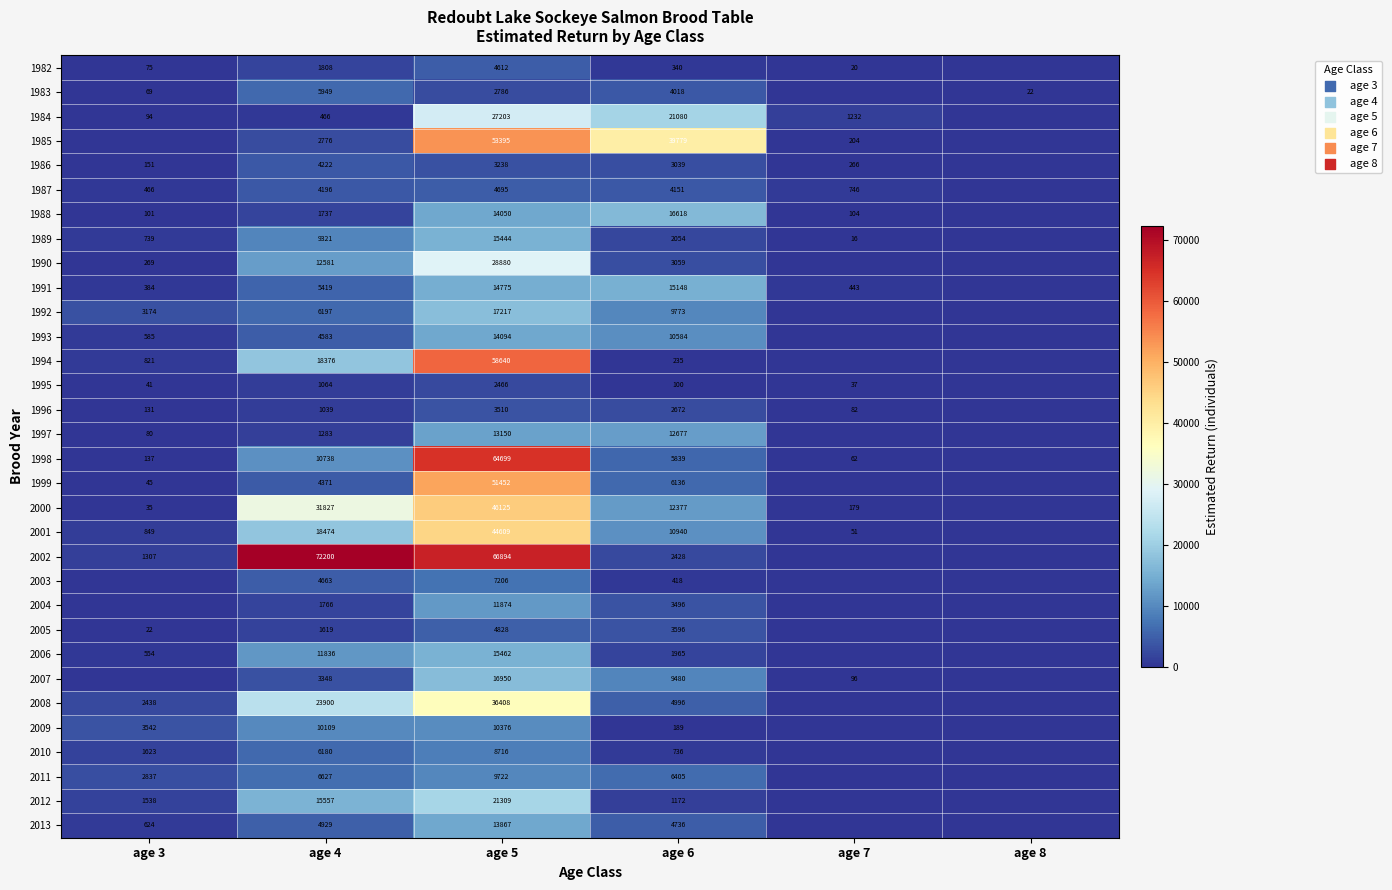

Is it true that 1986 equals 257 at age 3?

False